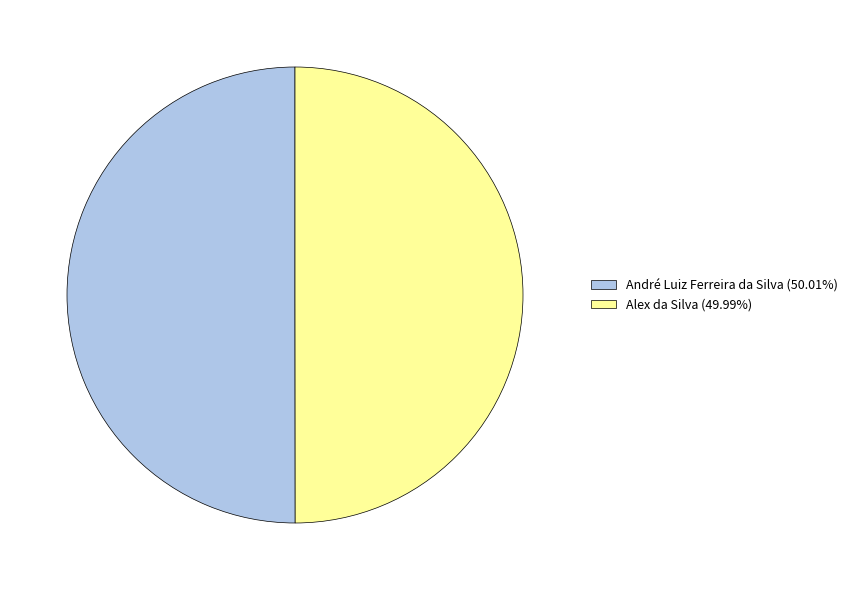

Combined, do André Luiz Ferreira da Silva (50.01%) and Alex da Silva (49.99%) account for over 50%?

Yes